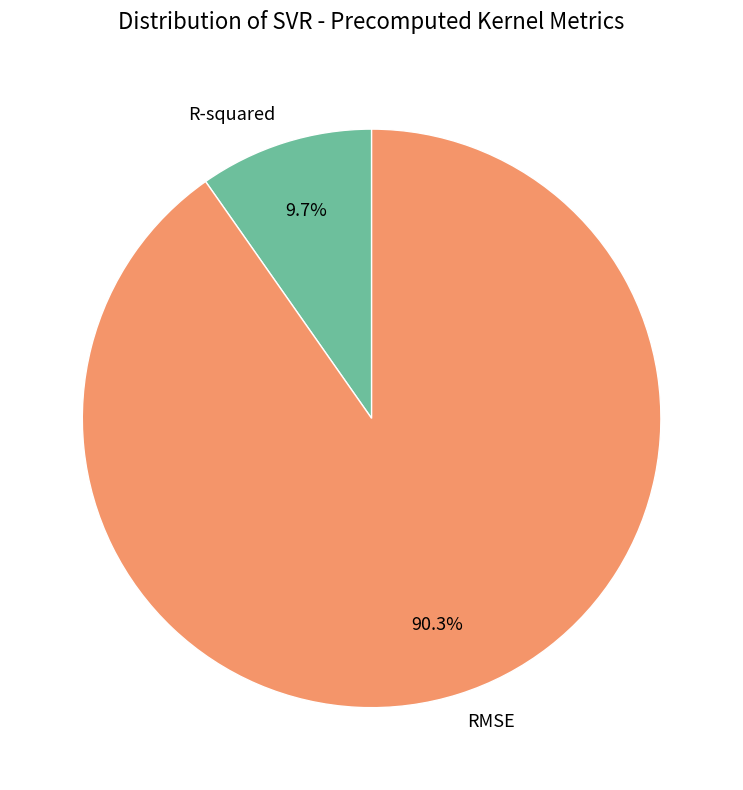

How many segments does this pie chart have?

2